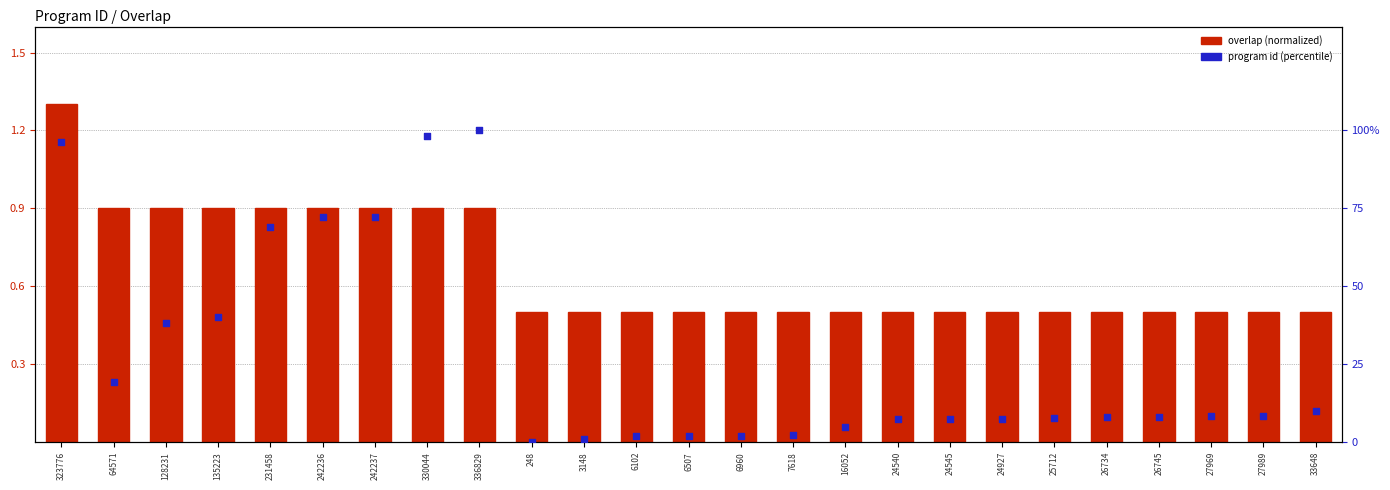

What is the total value across all series at 6102?

2.3